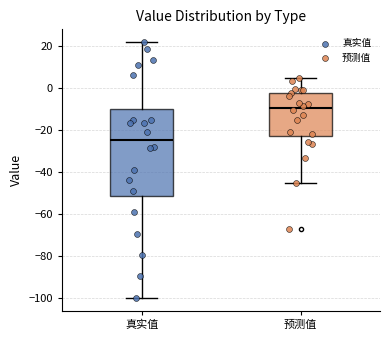

Where does the upper whisker of the box for 真实值 end on the y-axis? The values are not printed on the chart, so give them approximately, as read against the axis.

22